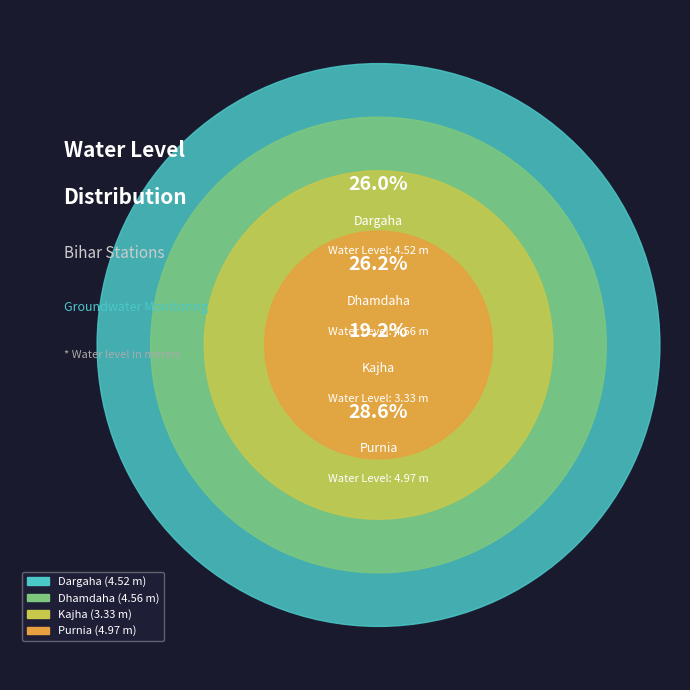

Does any single category account for the majority?

No